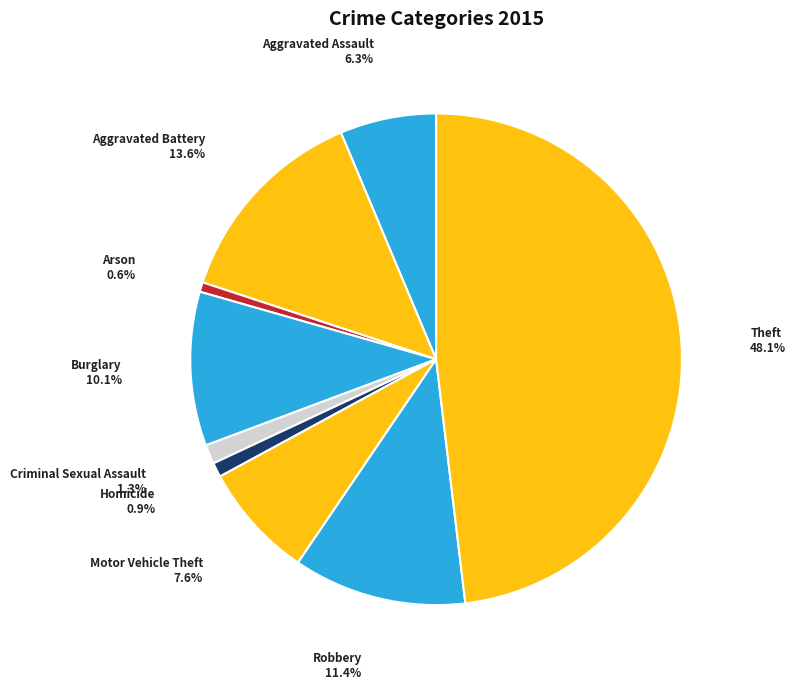

Is it true that Criminal Sexual Assault is 11% of the pie?

False